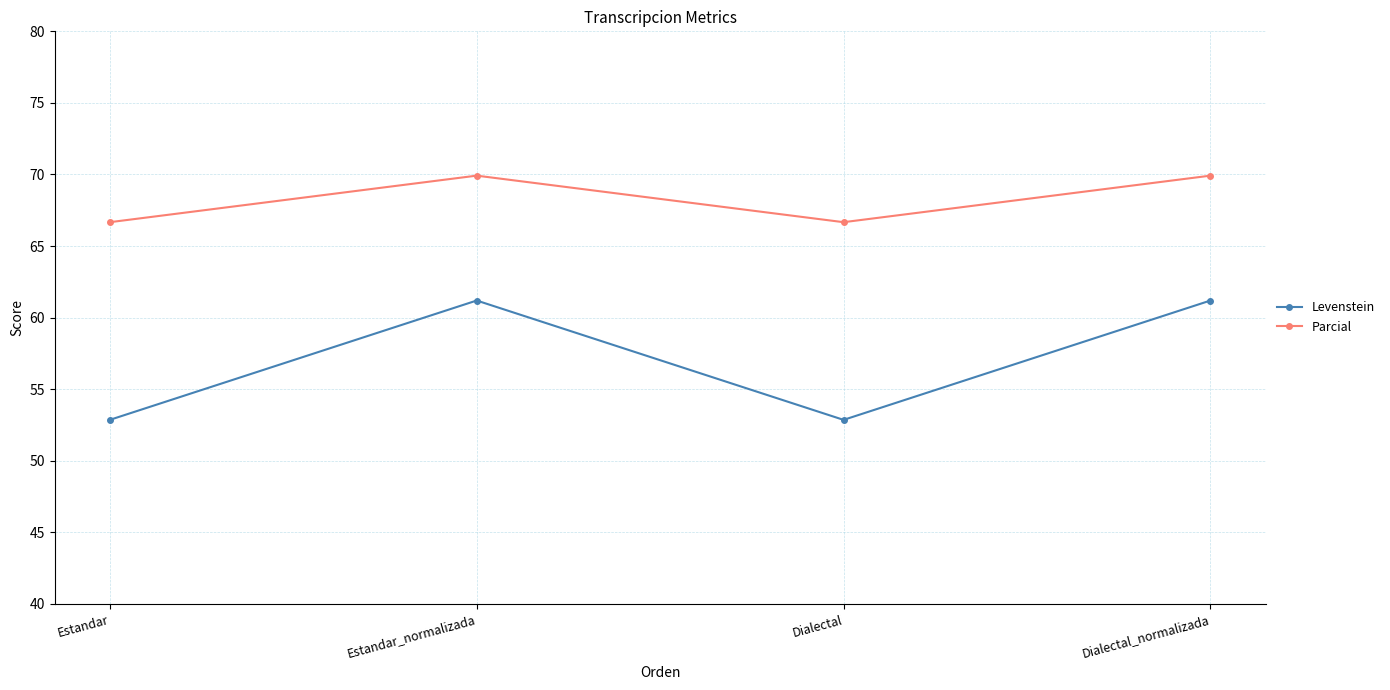

Is the value of Parcial at Dialectal_normalizada greater than the value of Levenstein at Dialectal?

Yes